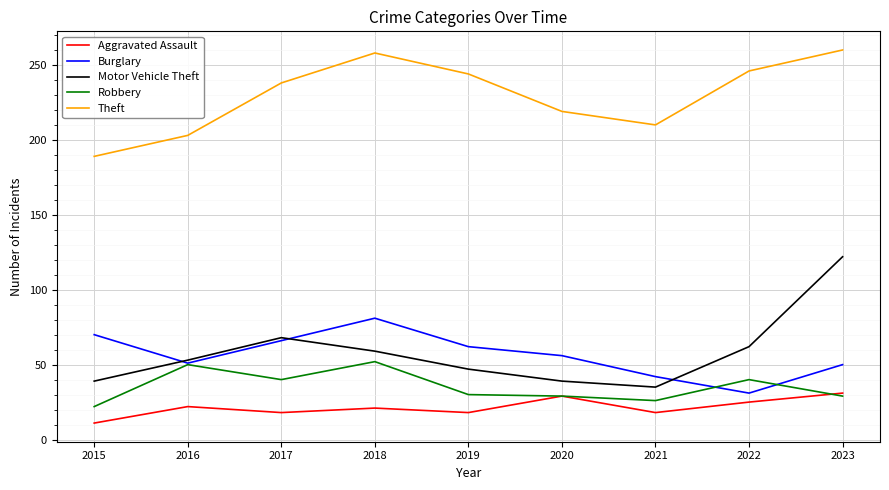

True or false: Burglary has a value of 66 at 2017.

True